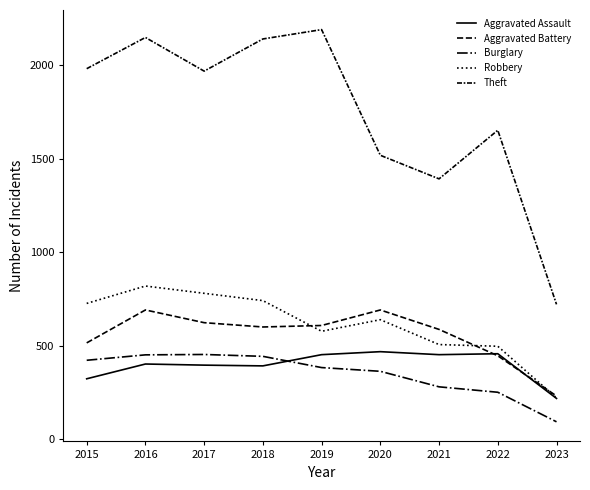

At which label is Aggravated Battery closest to 461?

2022